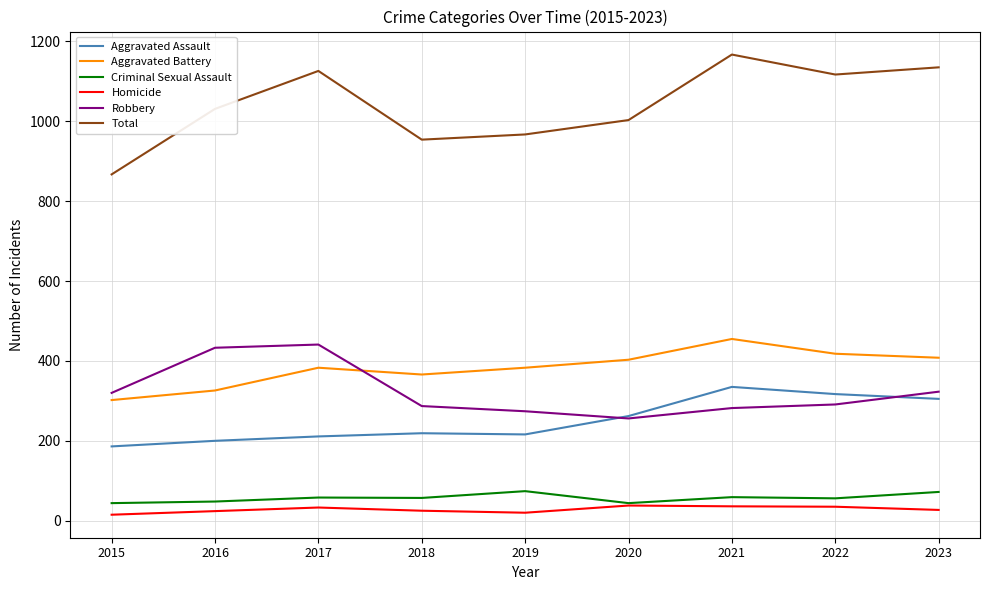

How many lines are shown in the chart?

6